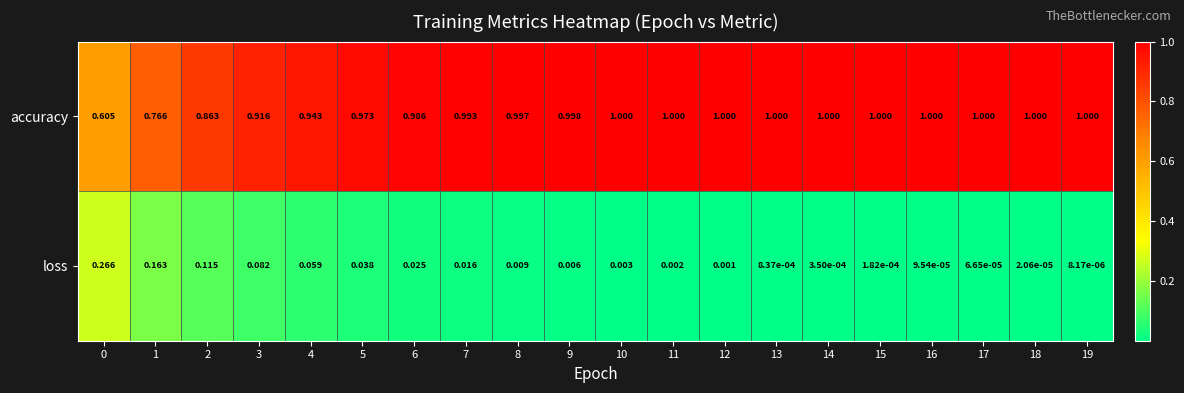

Rank the series at 16 from highest to lowest value.

accuracy, loss